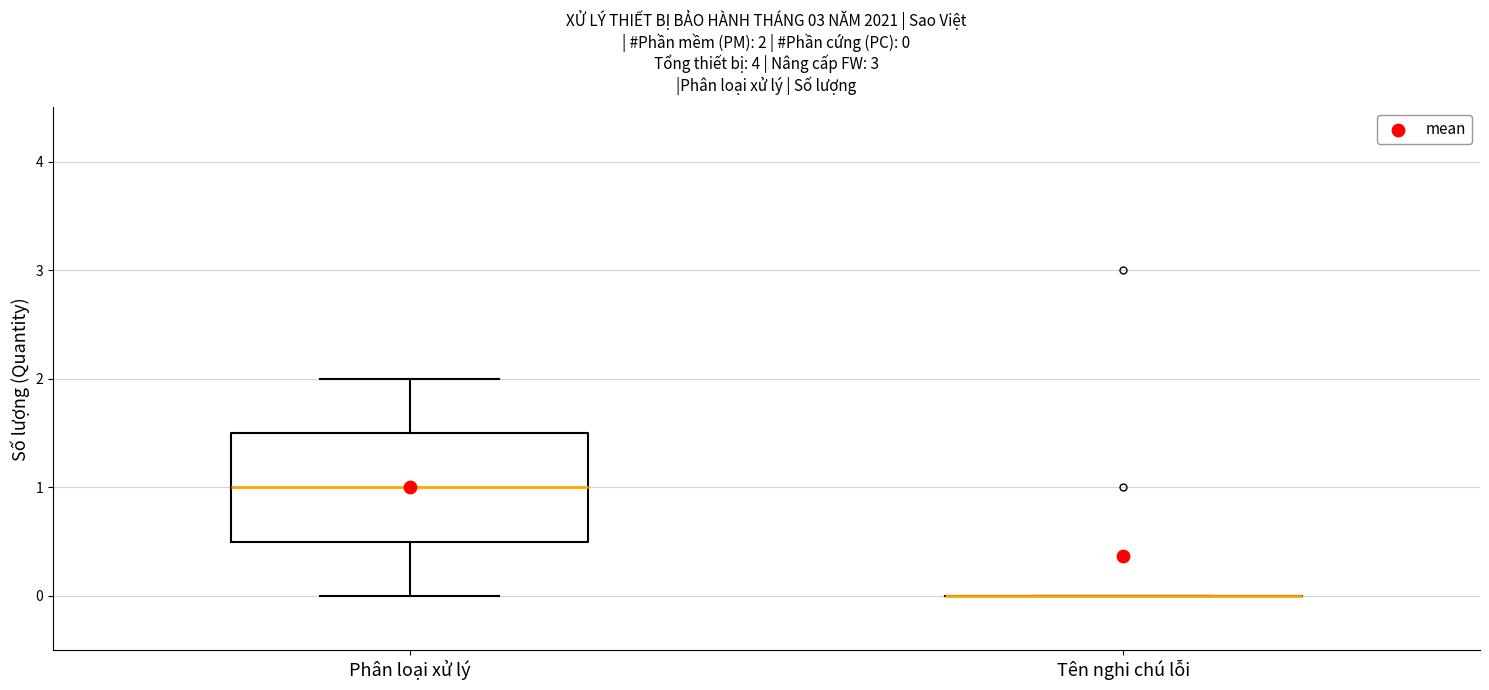

Which box is the tallest, from its lower edge to its upper edge?

Phân loại xử lý